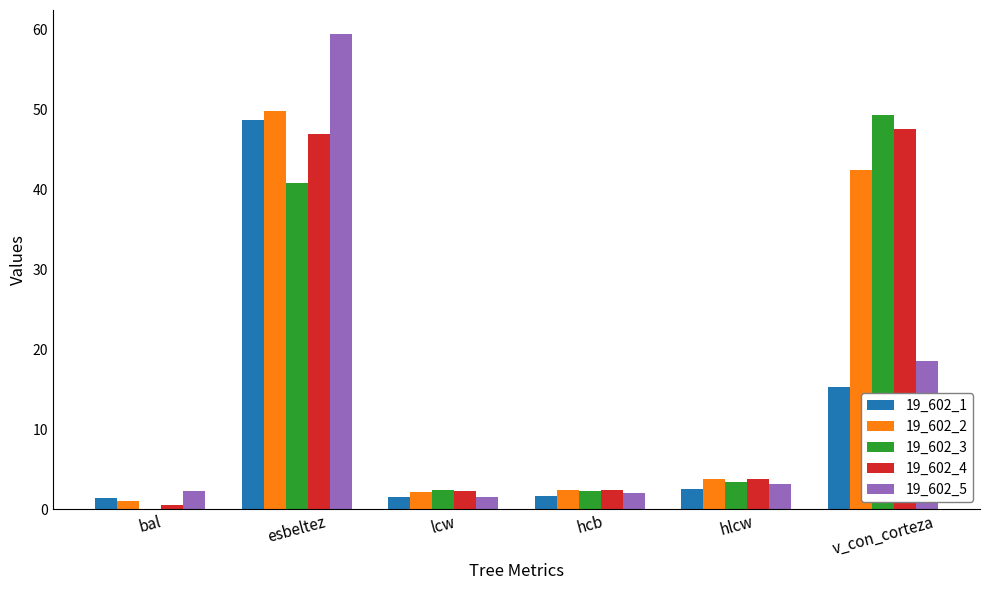

Where does the 19_602_4 series first go above 3?

esbeltez